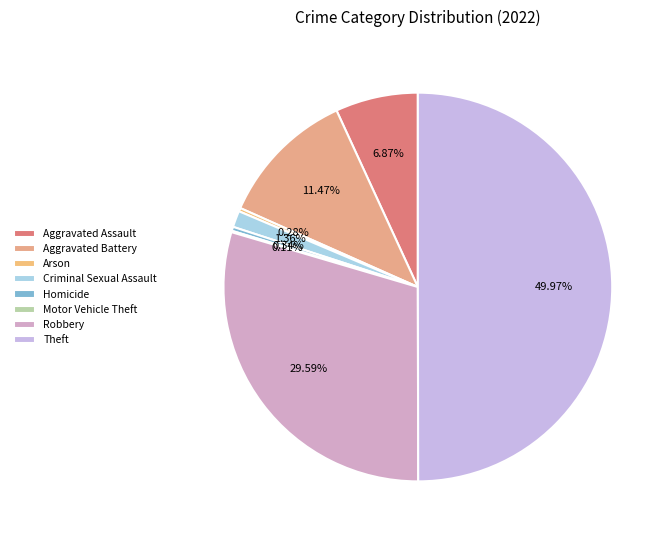

To the nearest percent, what is the difference between the Theft and Motor Vehicle Theft slice percentages?

50%